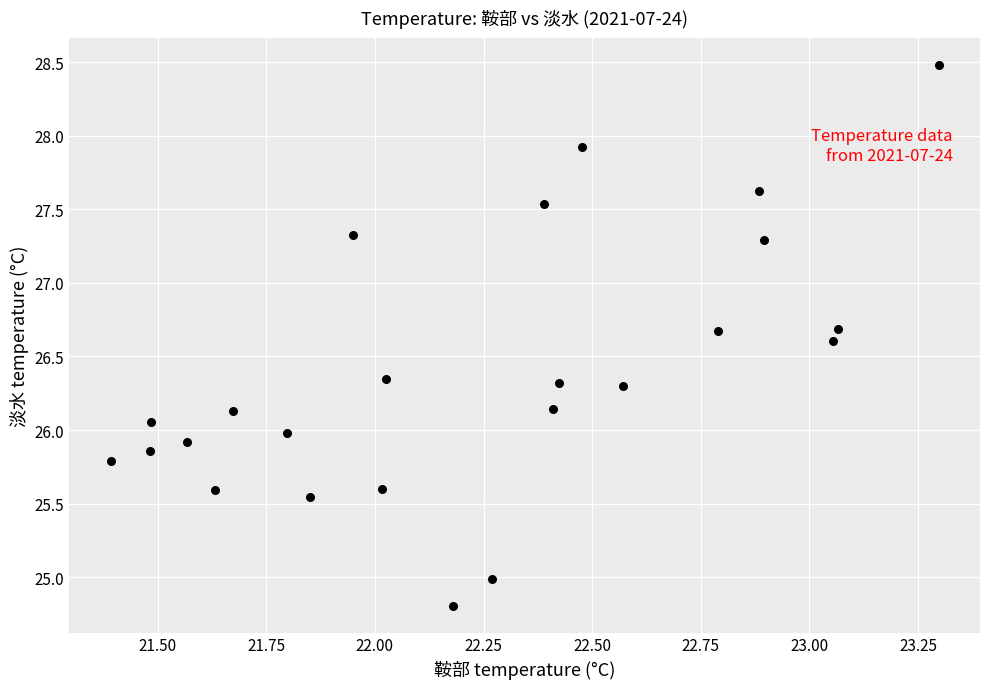

What is the range of Y values (max minus min)?

3.7